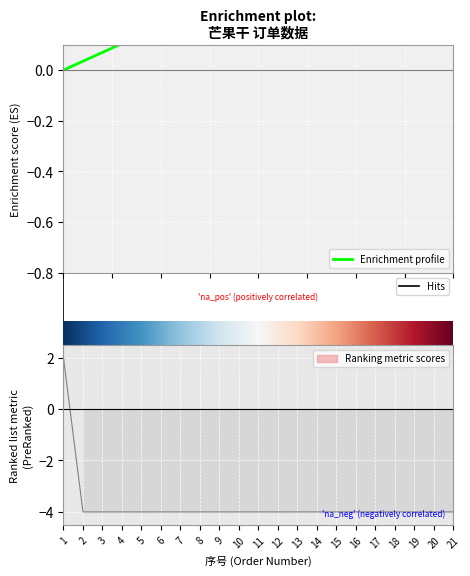

Reading left to right, what are all the values shown in this chart?

1=2	2=-4	3=-4	4=-4	5=-4	6=-4	7=-4	8=-4	9=-4	10=-4	11=-4	12=-4	13=-4	14=-4	15=-4	16=-4	17=-4	18=-4	19=-4	20=-4	21=-4